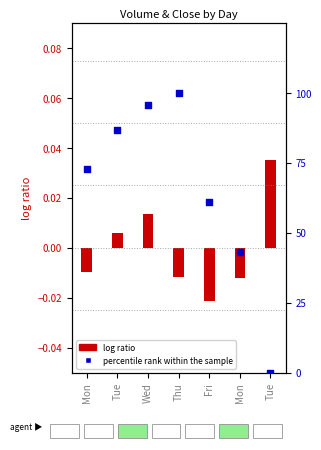

What is the change in value from Fri to Mon?

-17.6